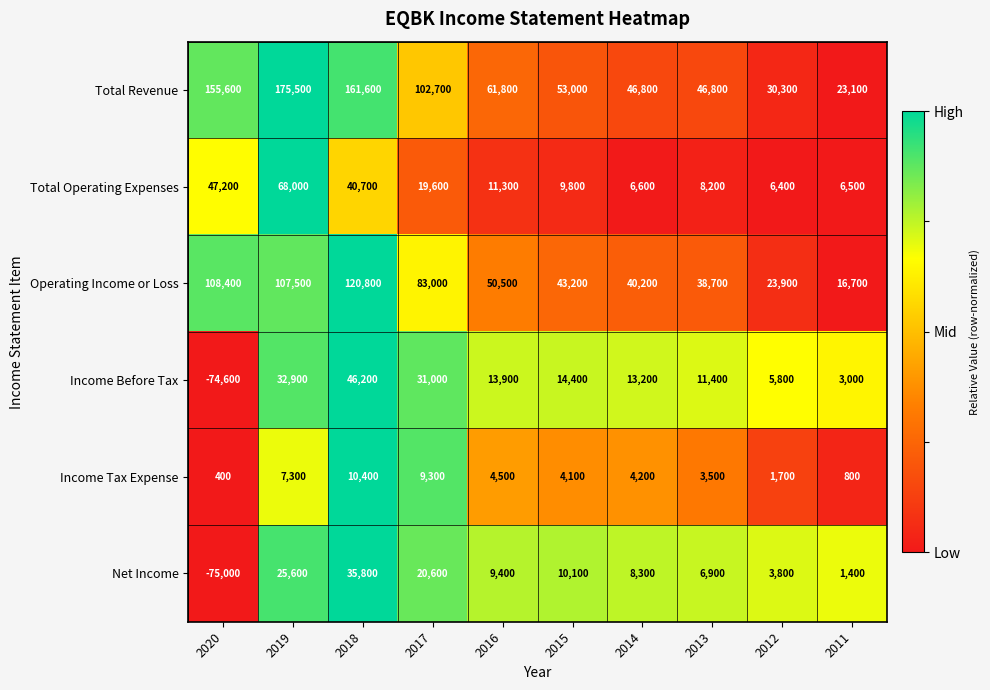

Which series has the largest total across all categories?

Total Revenue